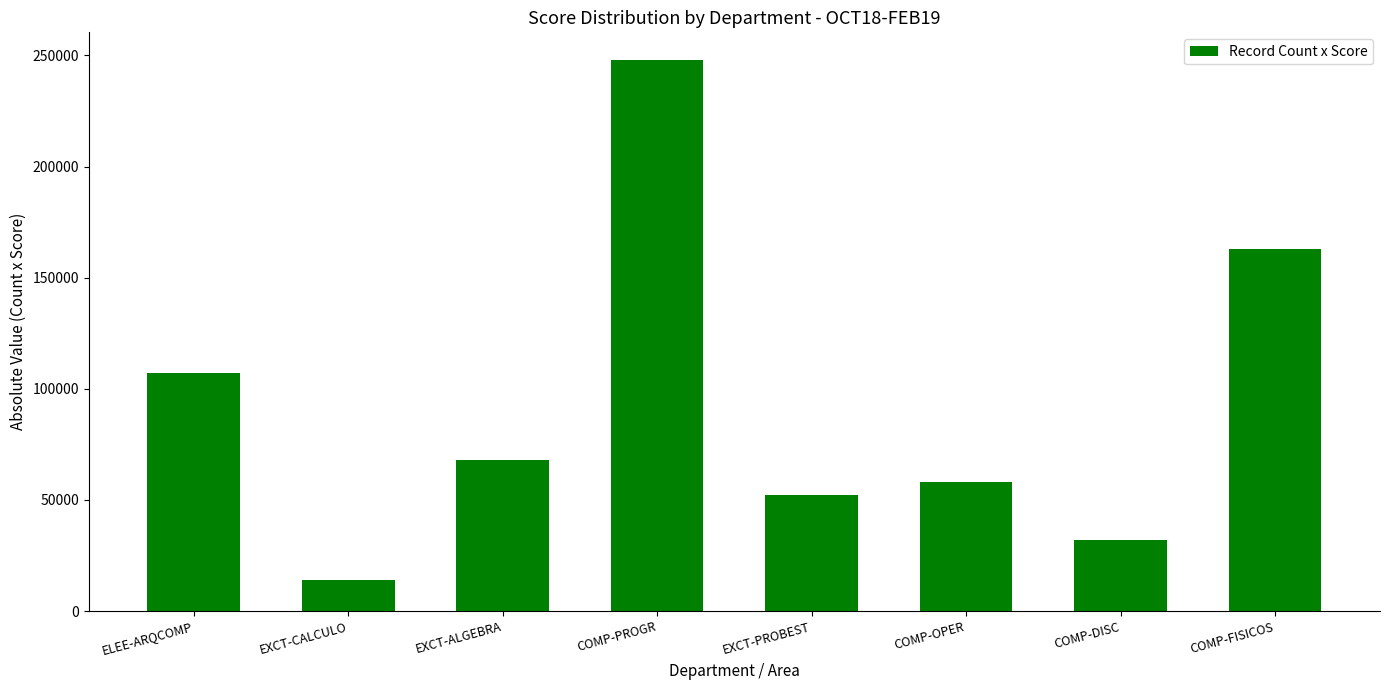

At which category does the chart reach its minimum across all series?

EXCT-CALCULO